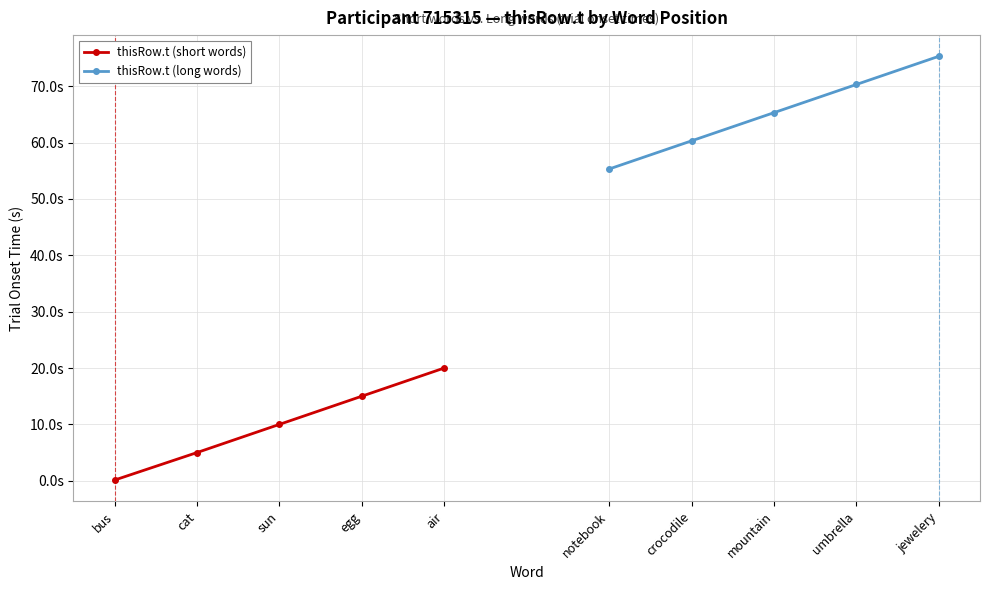

True or false: thisRow.t (long words) and thisRow.t (short words) cross at least once.

False